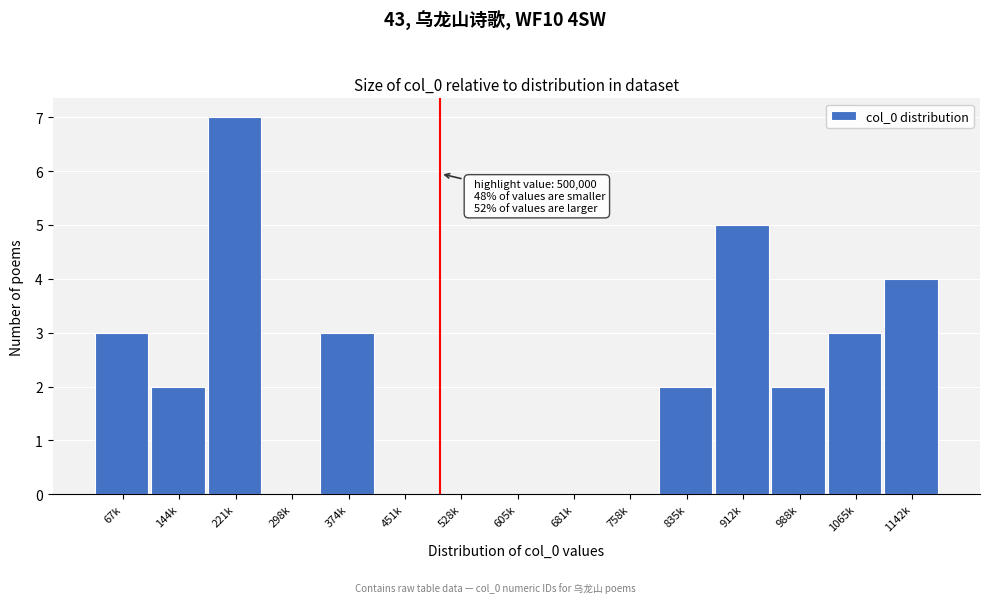

Reading left to right, list all the values displayed in this chart.

67k=3	144k=2	221k=7	298k=0	374k=3	451k=0	528k=0	605k=0	681k=0	758k=0	835k=2	912k=5	988k=2	1065k=3	1142k=4